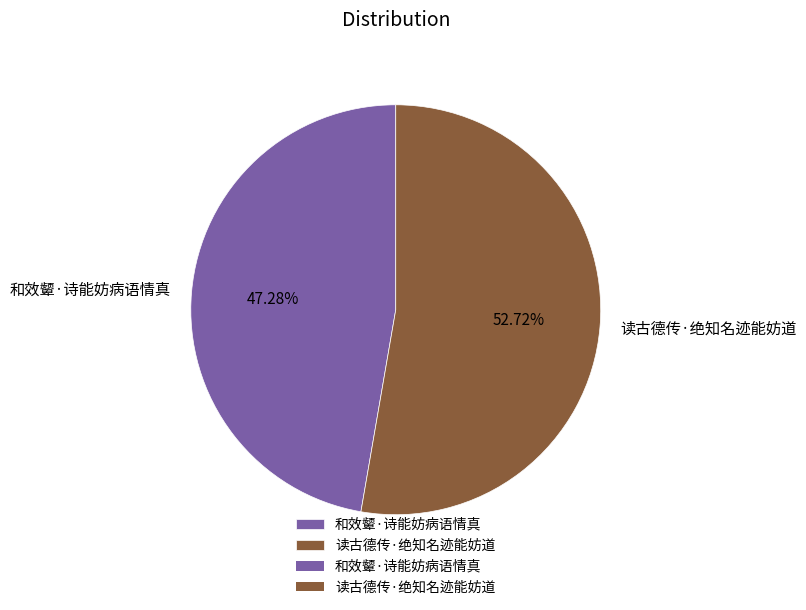

Rank the categories by value from highest to lowest.

读古德传·绝知名迹能妨道, 和效颦·诗能妨病语情真